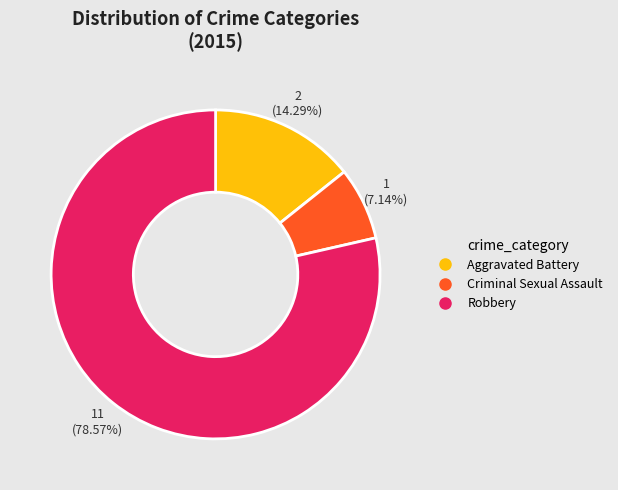

Count the number of slices in the pie.

3